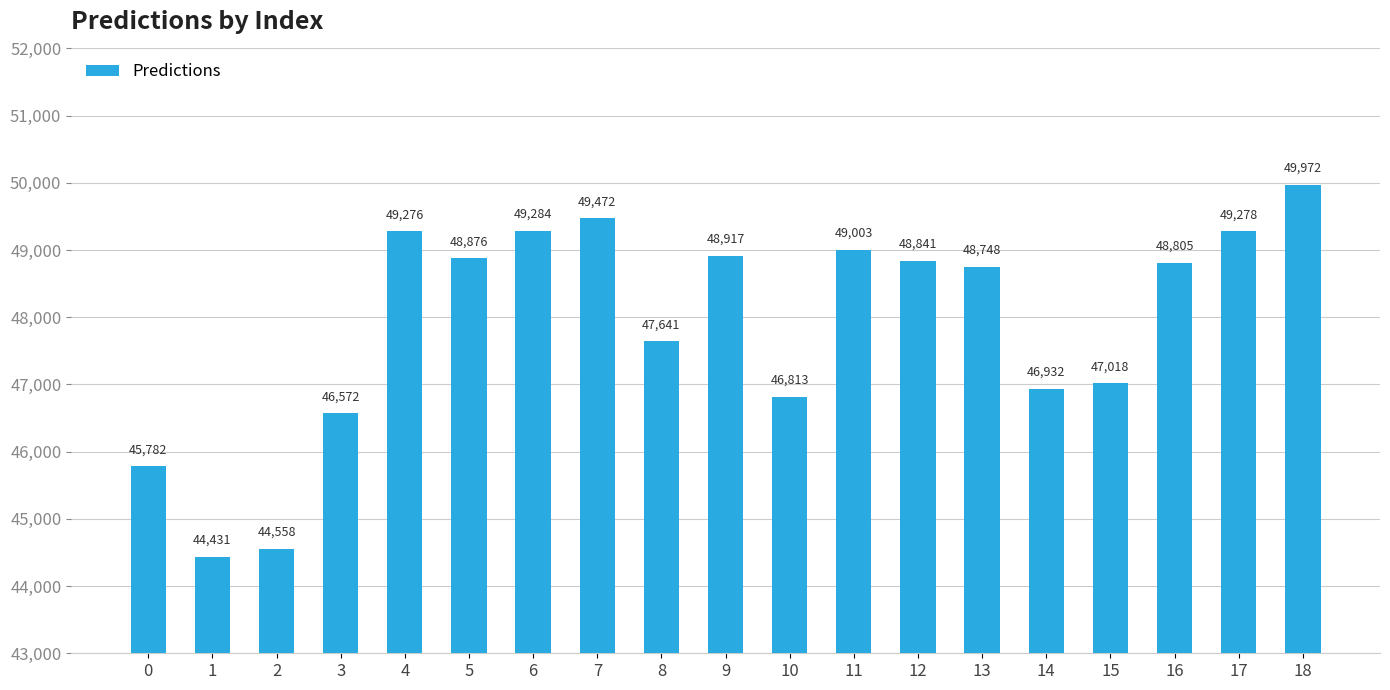

What is the average value?

47906.3